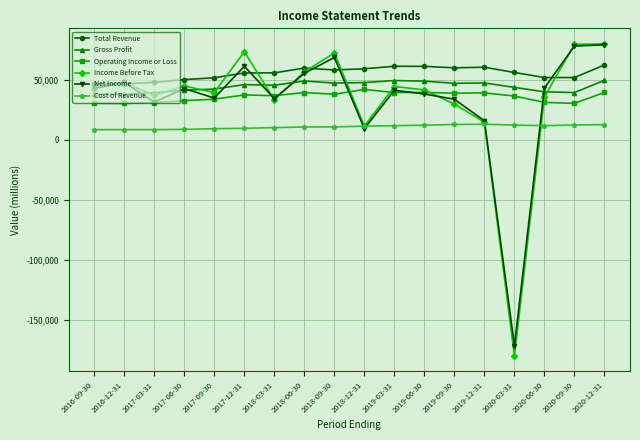

At how many categories does at least one series exceed 15120?

18